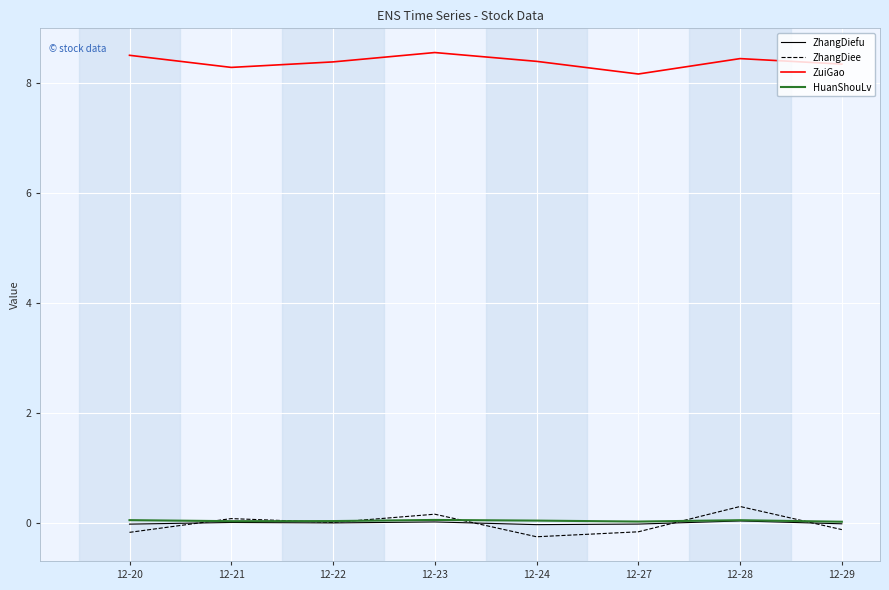

What is the greatest value displayed?

8.6